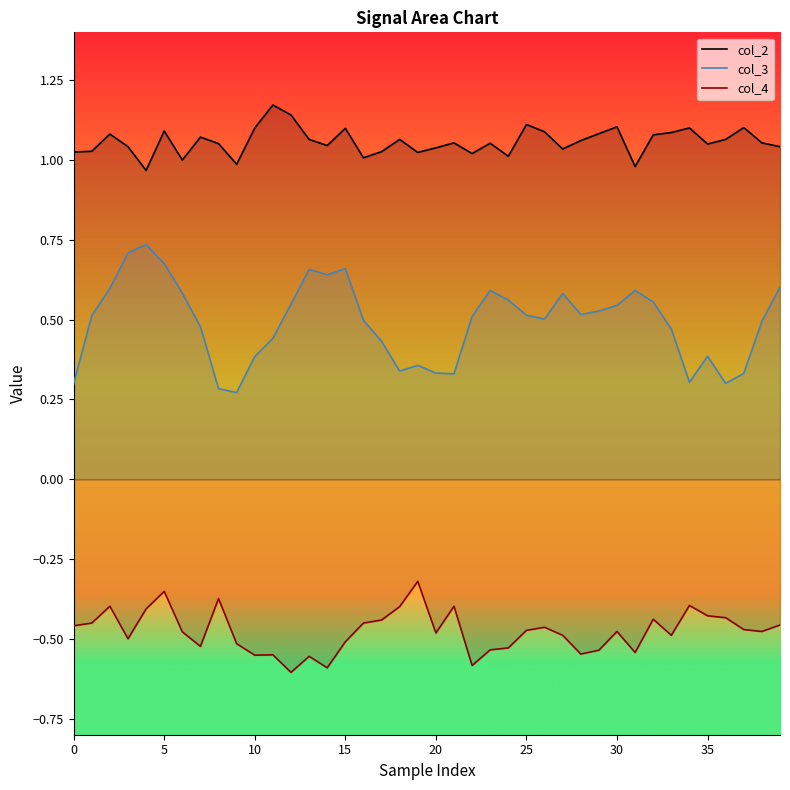

True or false: col_2 and col_3 intersect in this chart.

False